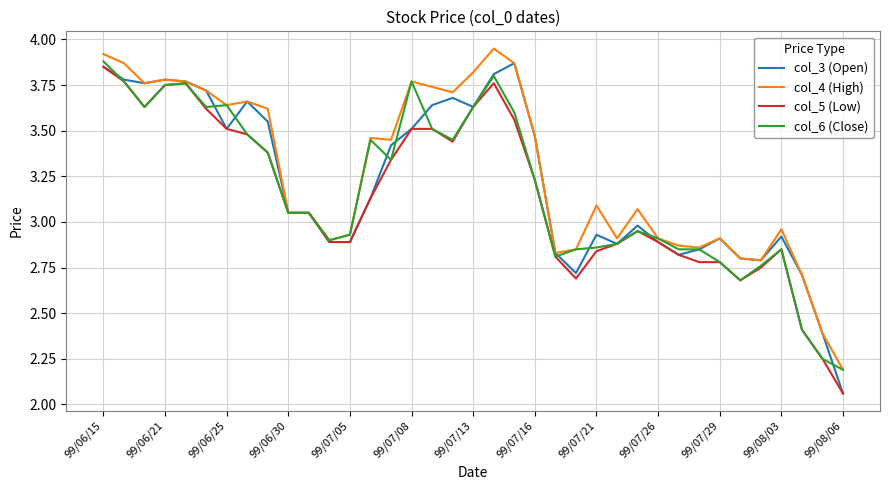

At which category is the sum across all series the highest?

99/06/15